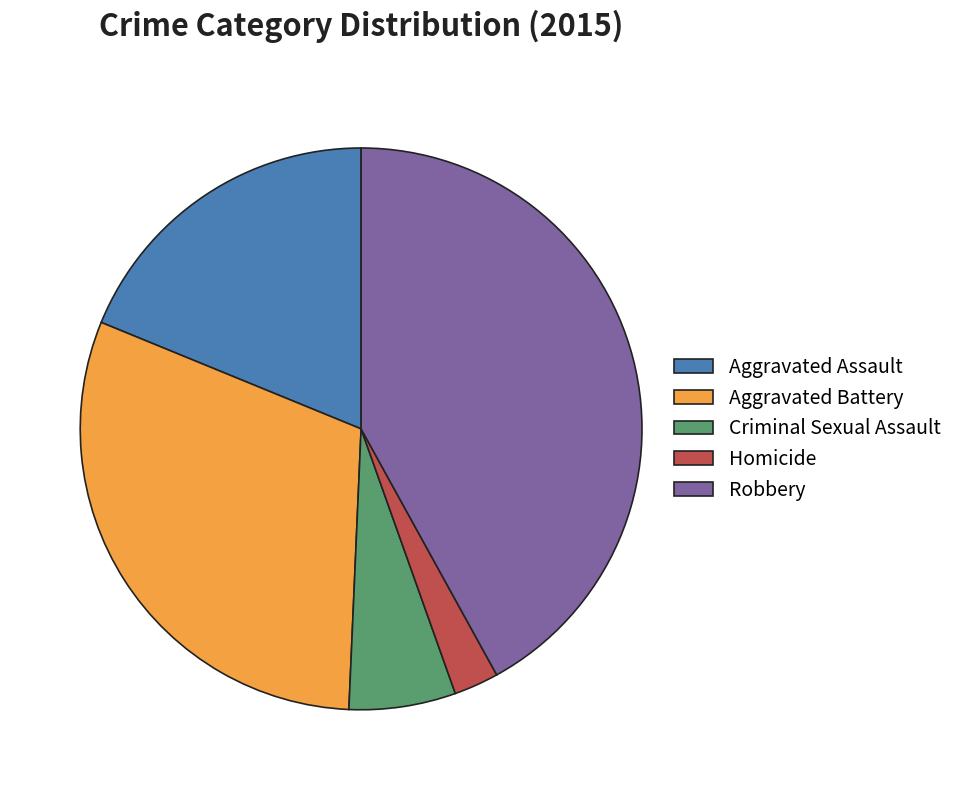

Which has a higher value, Criminal Sexual Assault or Robbery?

Robbery